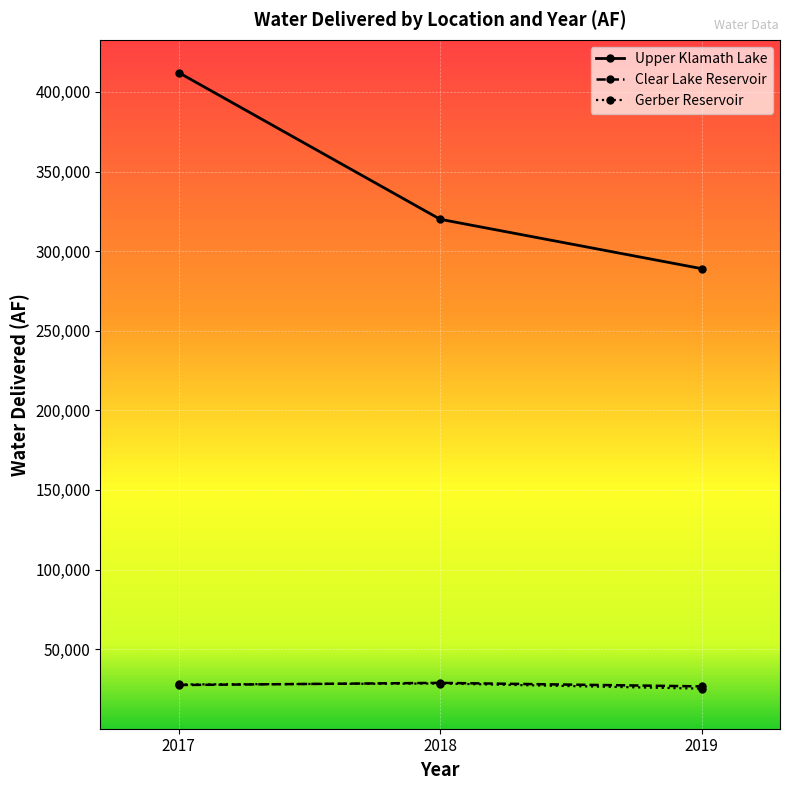

What is the total value across all series at 2018?

377208